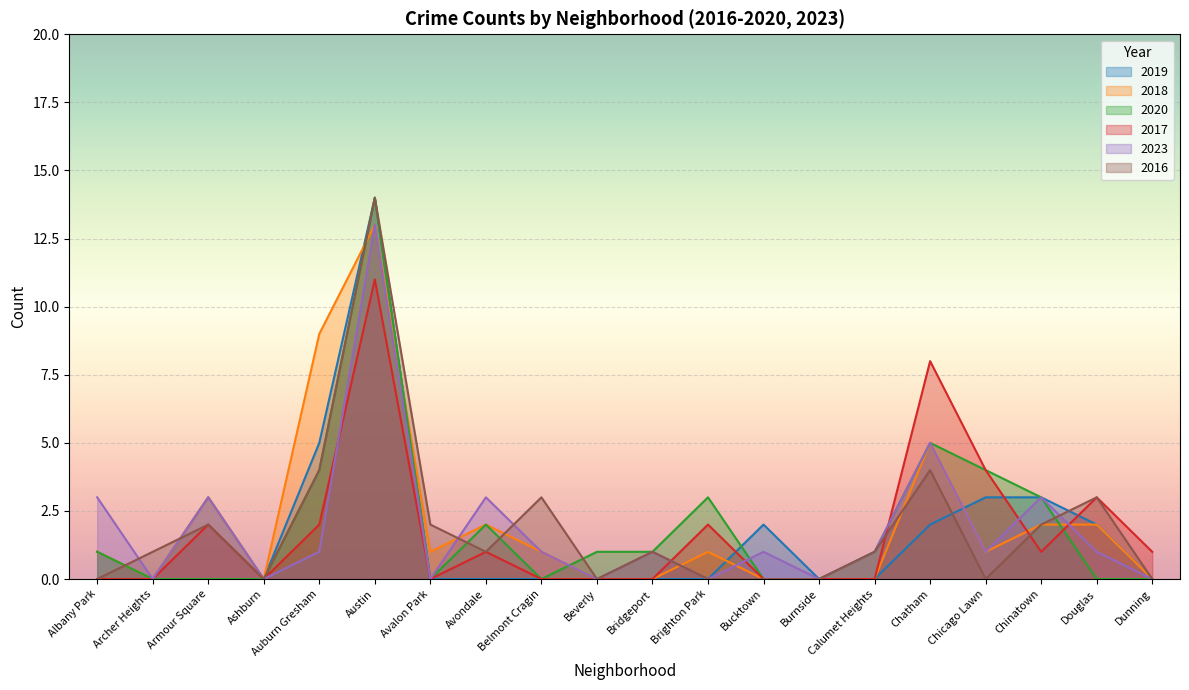

Which series has the largest range (max minus min)?

2019